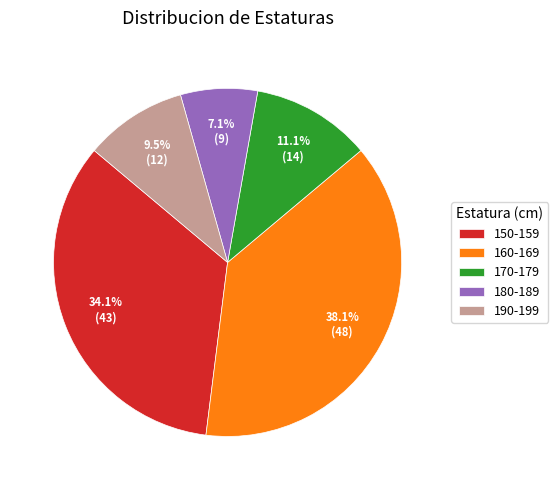

Which has a higher value, 160-169 or 170-179?

160-169